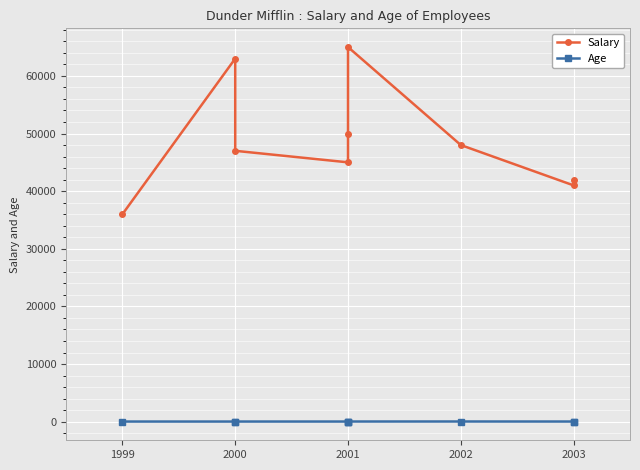

What are all the series names shown in the legend?

Salary, Age